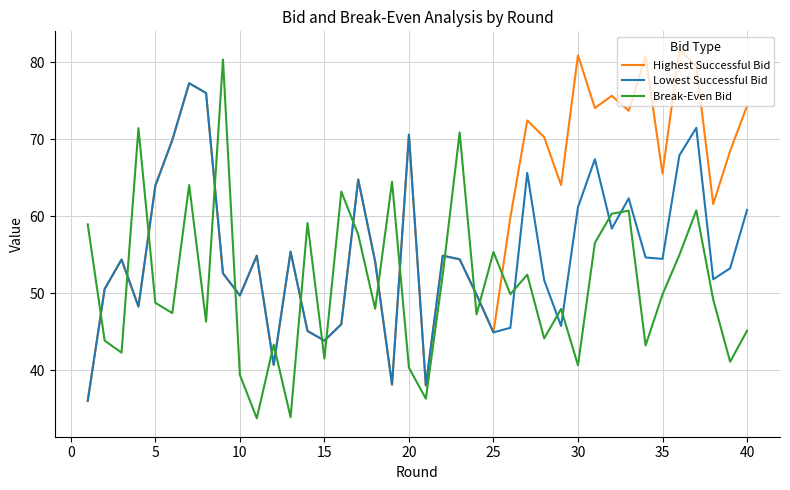

Rank the series by their average value, from lowest to highest.

Break-Even Bid, Lowest Successful Bid, Highest Successful Bid